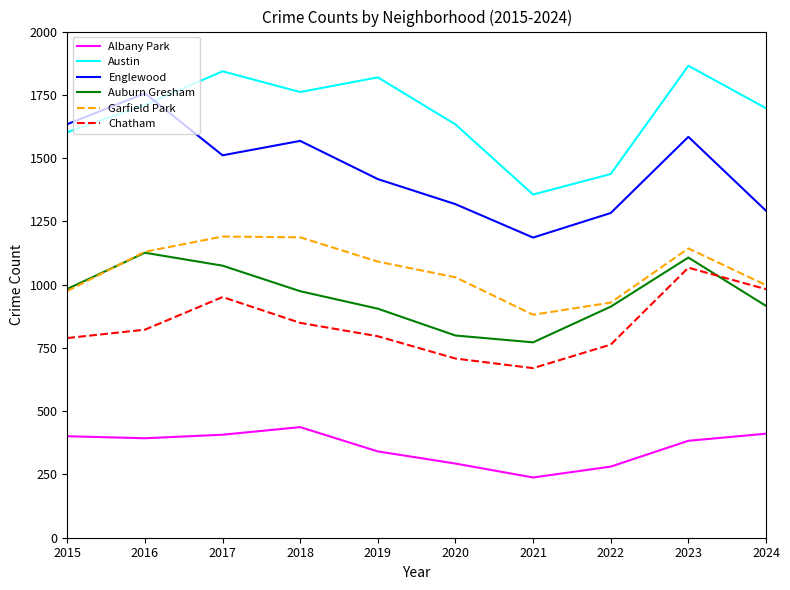

Where do Austin and Englewood first cross each other?

2016 and 2017